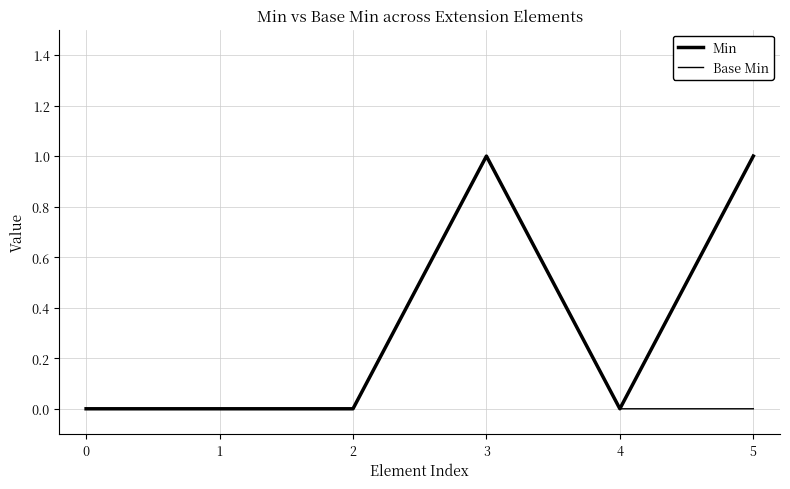

How many lines are shown in the chart?

2